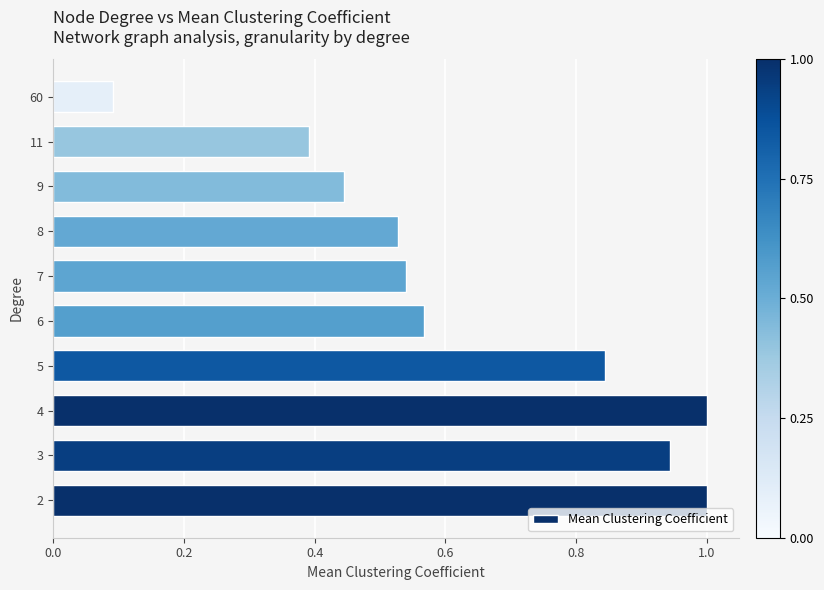

What is the sum of all values?

6.3